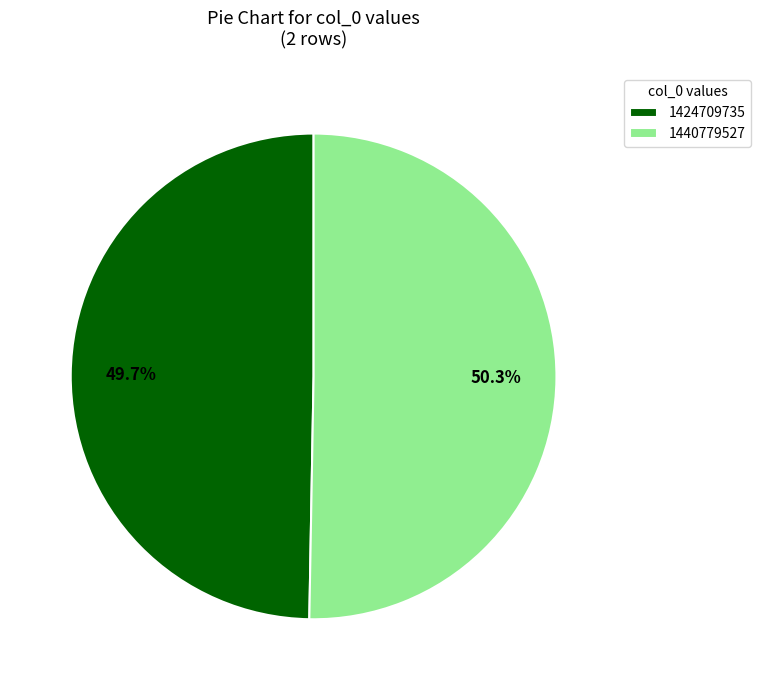

Combined, what portion of the pie is 1424709735 and 1440779527?

100.0%